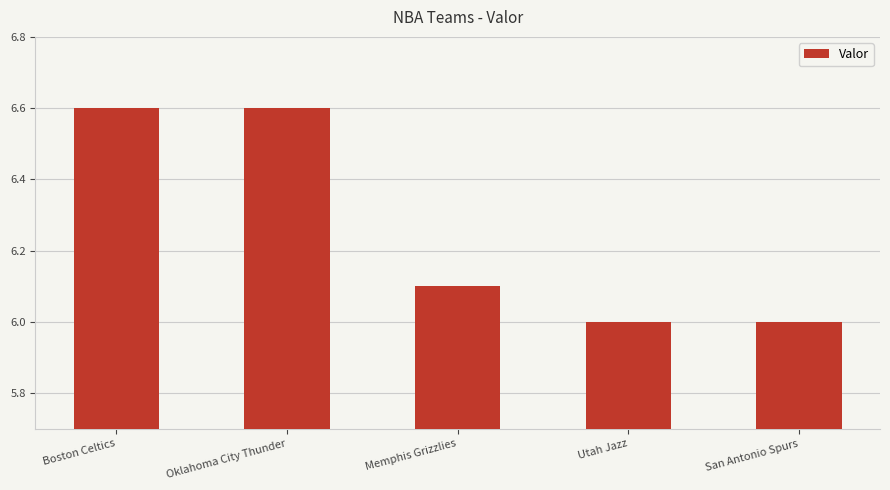

Is it true that the value at San Antonio Spurs is 3.0?

False